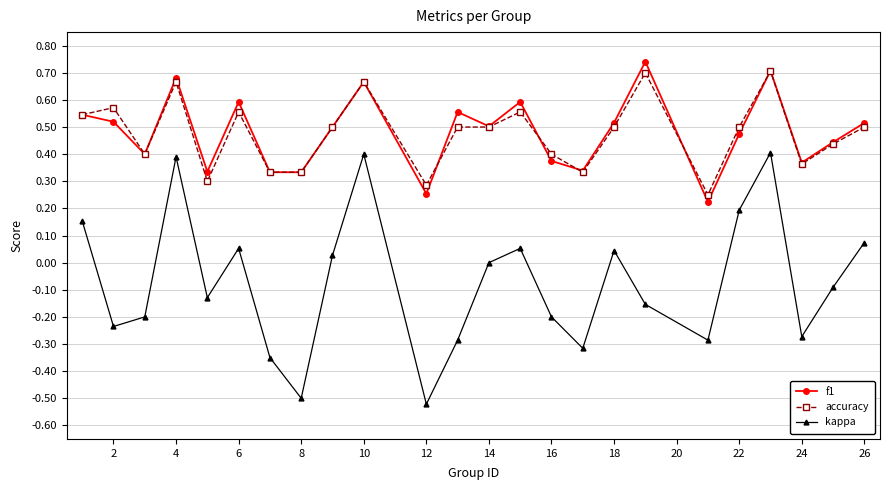

How many interior local valleys does the kappa series have?

7